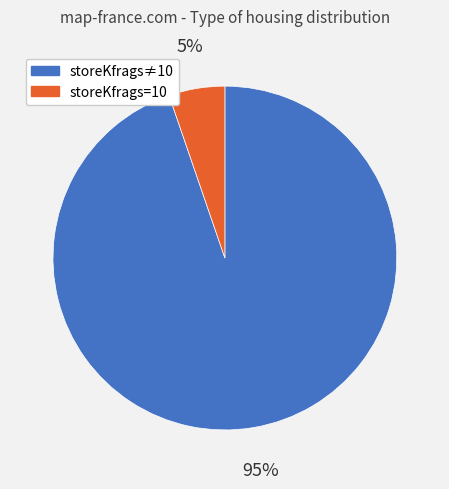

The storeKfrags=10 slice represents 1% of the pie. True or false?

False